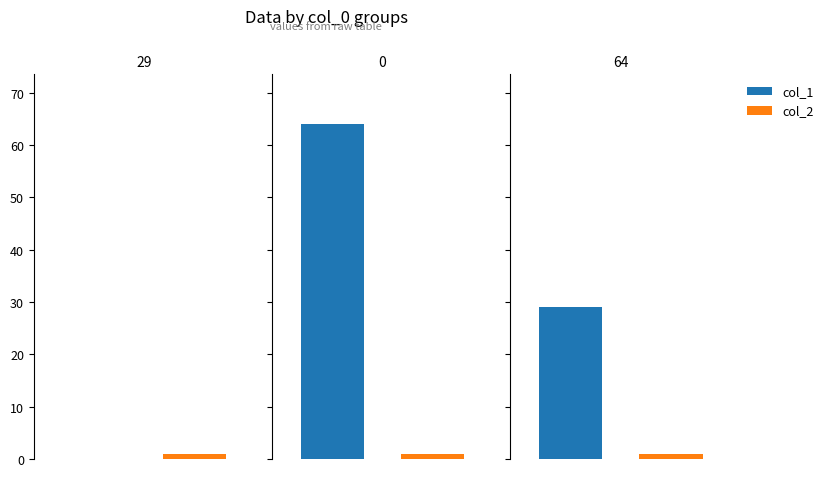

How many data points does each series have?

3